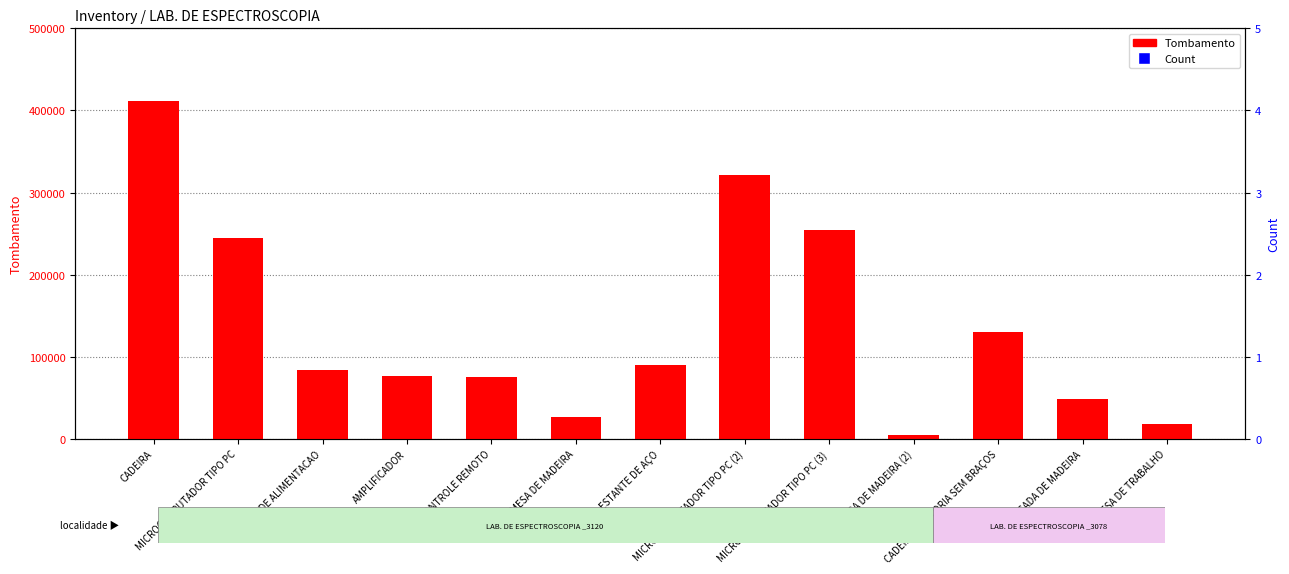

At which category is the sum across all series the highest?

CADEIRA